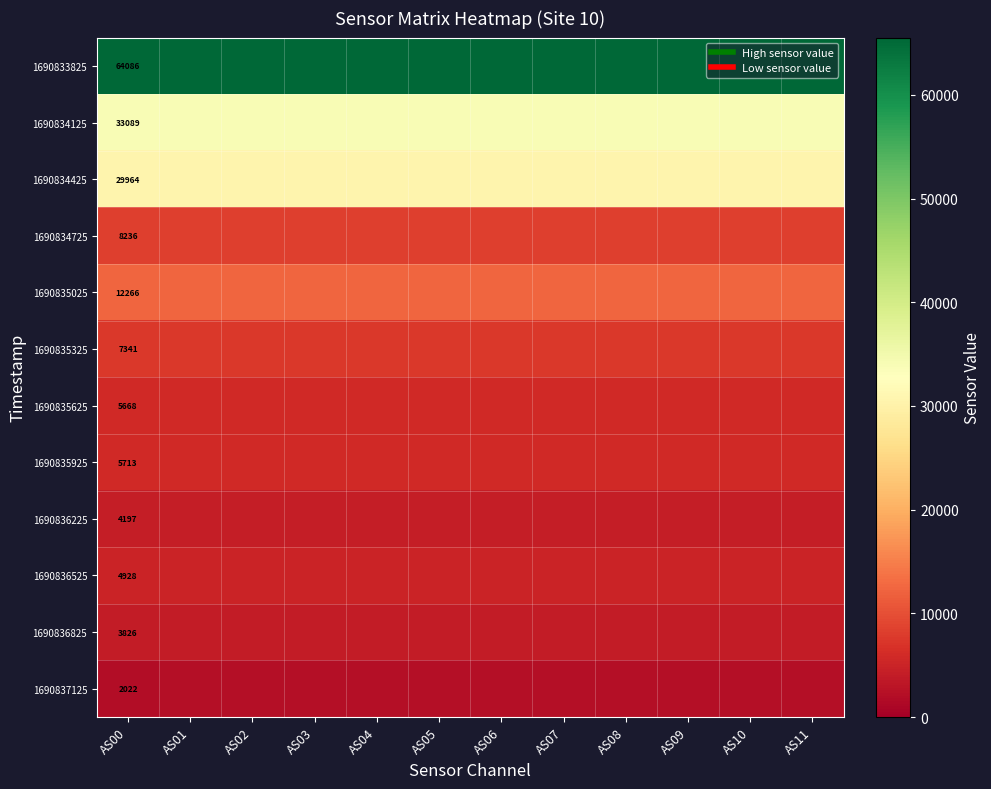

Which label corresponds to the smallest value in the chart?

AS00